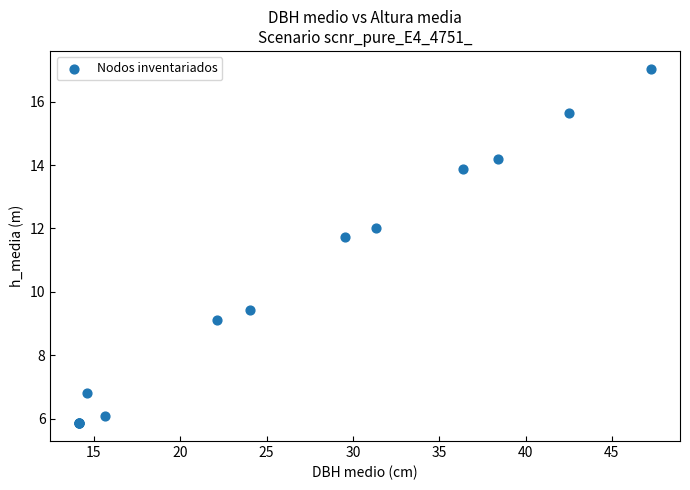

What Y value in the scatter plot is closest to 11?

11.7